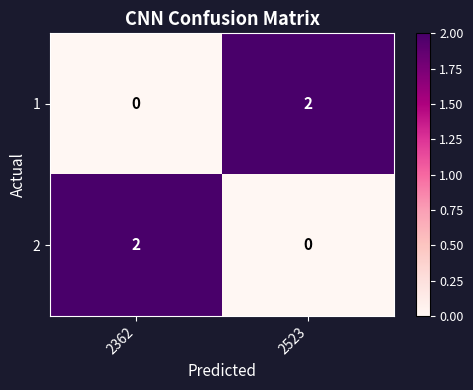

Rank the categories by 1 value from highest to lowest.

2523, 2362